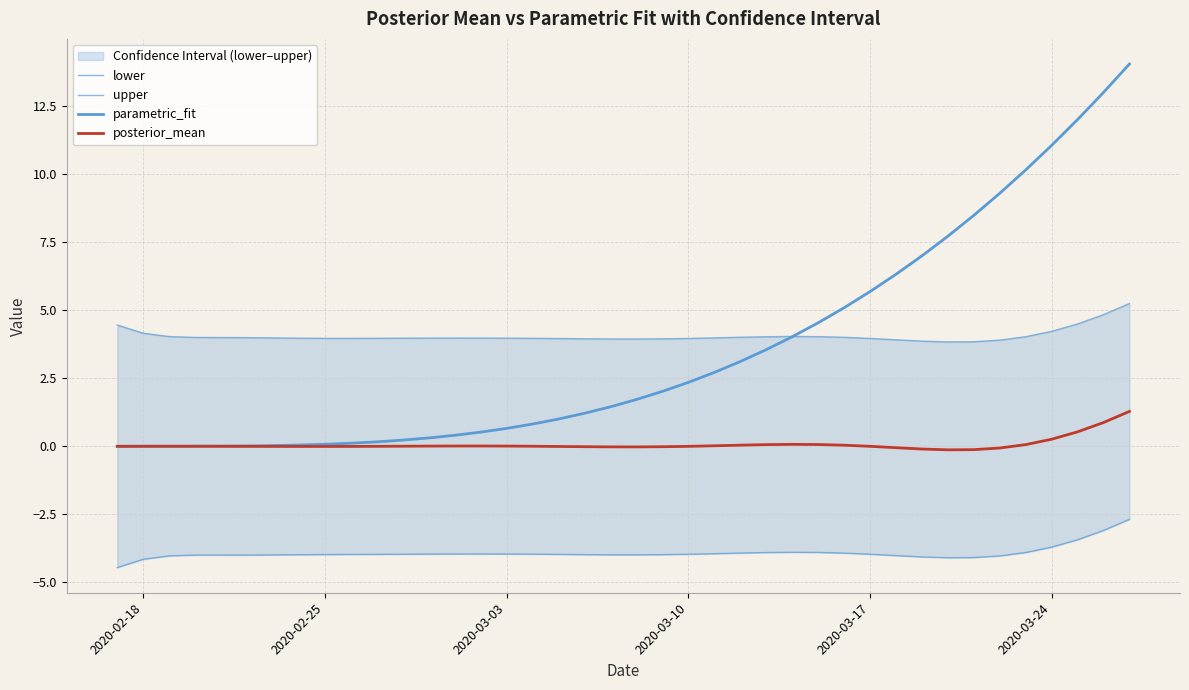

Reading right to left, transcribe all the data shown in this chart.

lower: -2.7	-3.1	-3.4	-3.7	-3.9	-4.0	-4.1	-4.1	-4.1	-4.0	-4.0	-3.9	-3.9	-3.9	-3.9	-3.9	-3.9	-4.0	-4.0	-4.0	-4.0	-4.0	-4.0	-4.0	-4.0	-4.0	-4.0	-4.0	-4.0	-4.0	-4.0	-4.0	-4.0	-4.0	-4.0	-4.0	-4.0	-4.0	-4.2	-4.5
upper: 5.3	4.8	4.5	4.2	4.0	3.9	3.8	3.8	3.9	3.9	4.0	4.0	4.0	4.0	4.0	4.0	4.0	4.0	4.0	3.9	3.9	4.0	4.0	4.0	4.0	4.0	4.0	4.0	4.0	4.0	4.0	4.0	4.0	4.0	4.0	4.0	4.0	4.0	4.2	4.5
parametric_fit: 14.1	13.0	12.0	11.1	10.2	9.3	8.5	7.7	7.0	6.3	5.7	5.1	4.5	4.0	3.6	3.1	2.7	2.3	2.0	1.7	1.5	1.2	1.0	0.8	0.7	0.5	0.4	0.3	0.2	0.2	0.1	0.1	0.0	0.0	0.0	0.0	0.0	0.0	0.0	0.0
posterior_mean: 1.3	0.9	0.5	0.3	0.1	-0.1	-0.1	-0.1	-0.1	-0.1	-0.0	0.0	0.1	0.1	0.1	0.0	0.0	-0.0	-0.0	-0.0	-0.0	-0.0	-0.0	0.0	0.0	0.0	0.0	0.0	0.0	-0.0	-0.0	-0.0	-0.0	-0.0	-0.0	0.0	0.0	0.0	0.0	-0.0